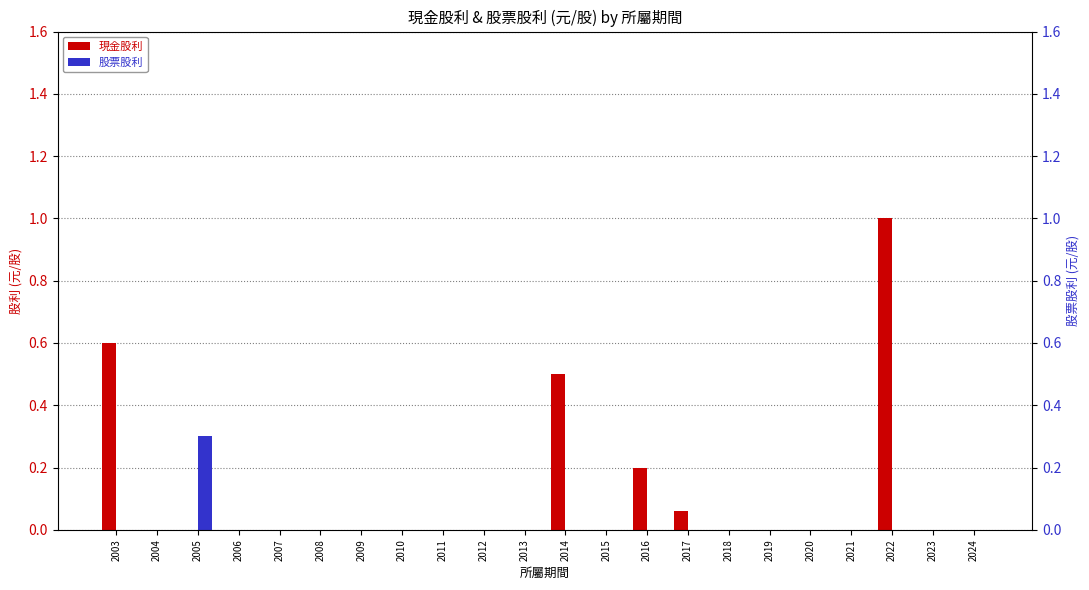

Which series has the largest range (max minus min)?

現金股利